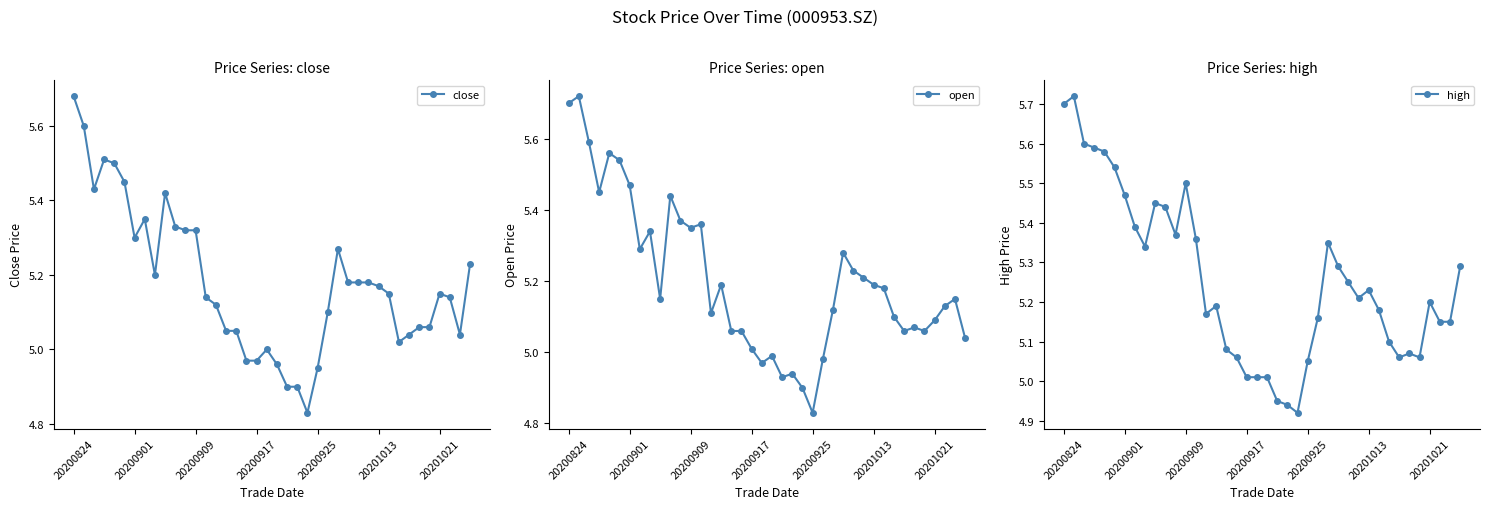

True or false: open and high intersect in this chart.

False